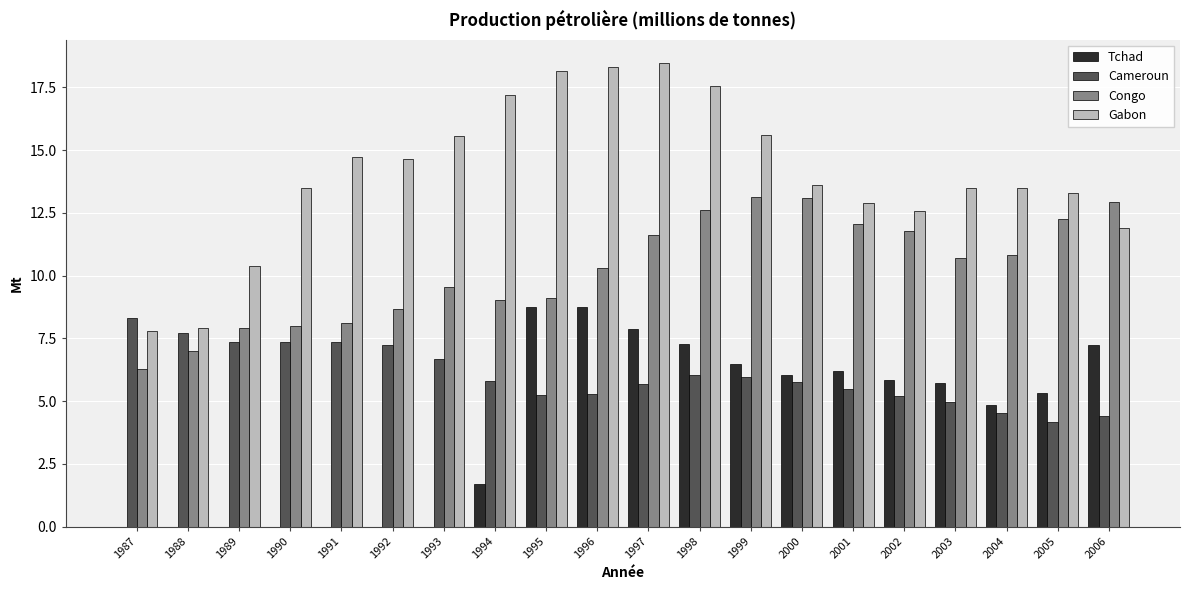

Is it true that Congo equals 11.6 at 1997?

True